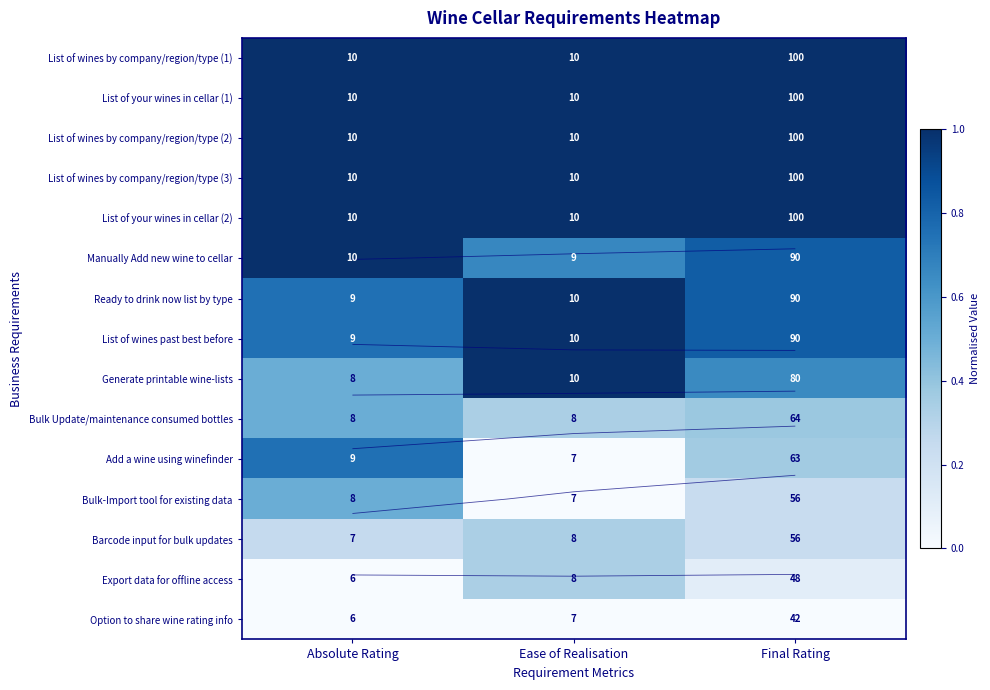

Where is List of wines by company/region/type (2) nearest to the value 1?

Absolute Rating